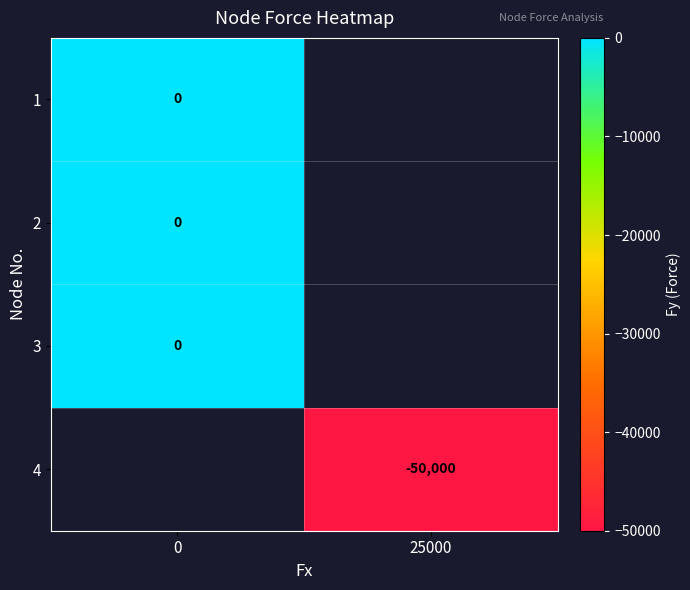

Is it true that 4 equals -50000 at 25000?

True